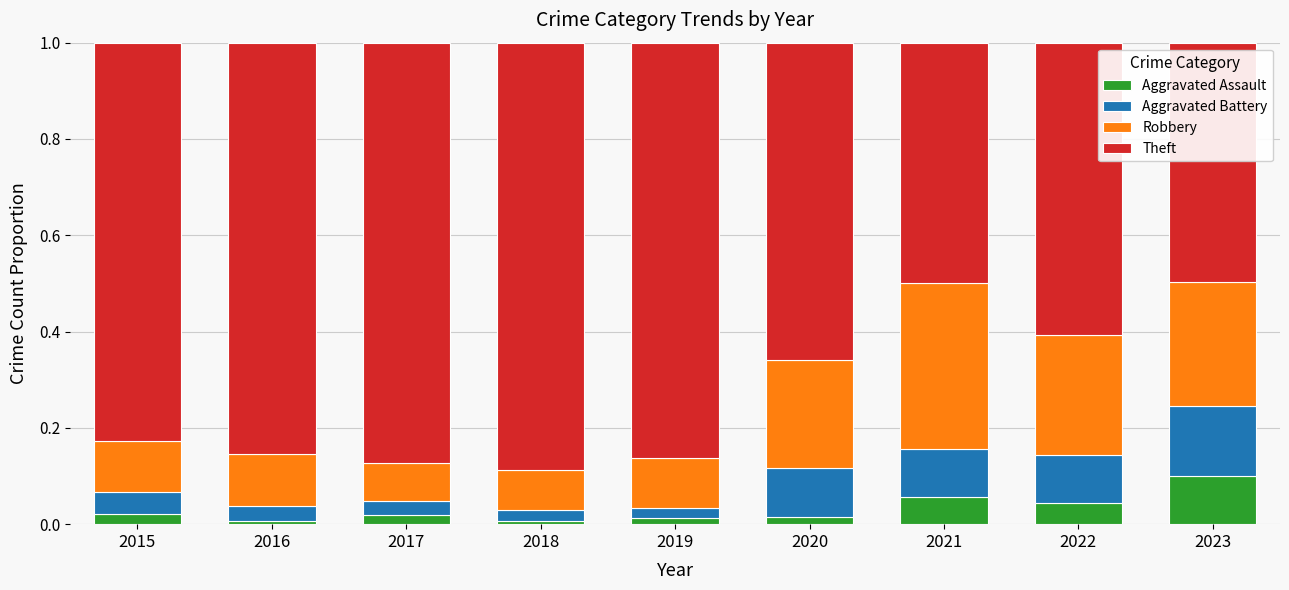

Is it true that Aggravated Battery equals 0.0 at 2019?

True